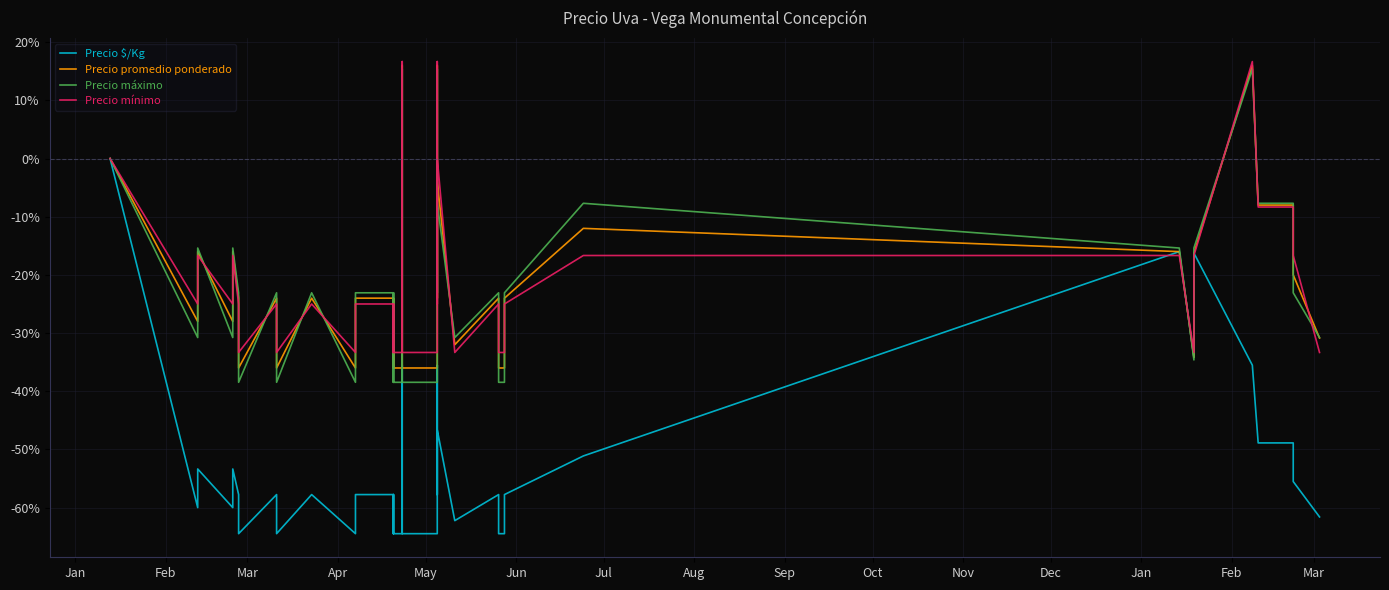

What are all the series names shown in the legend?

Precio $/Kg, Precio promedio ponderado, Precio máximo, Precio mínimo